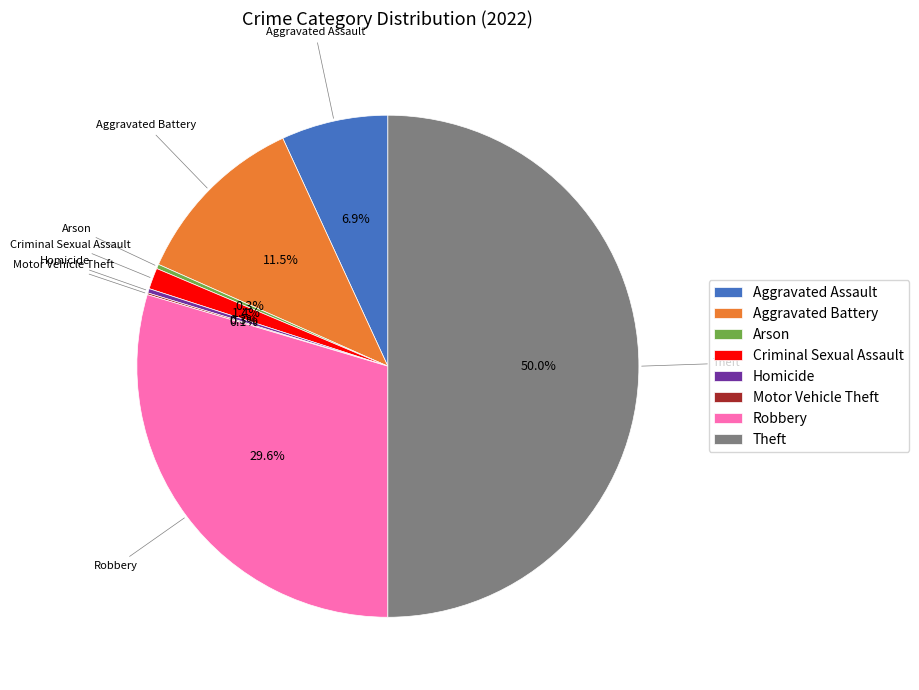

What is the largest slice in the pie chart?

Theft